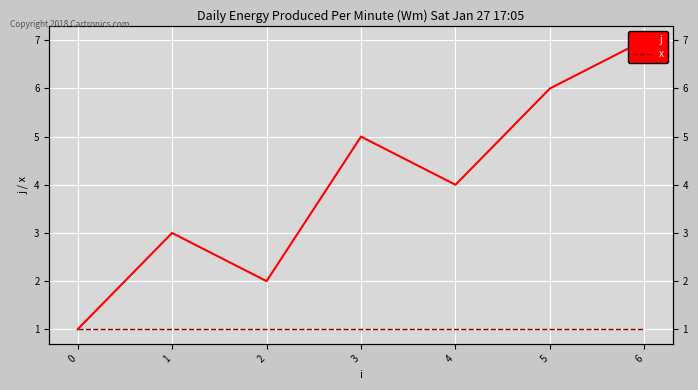

What is the highest value of the j series?

7